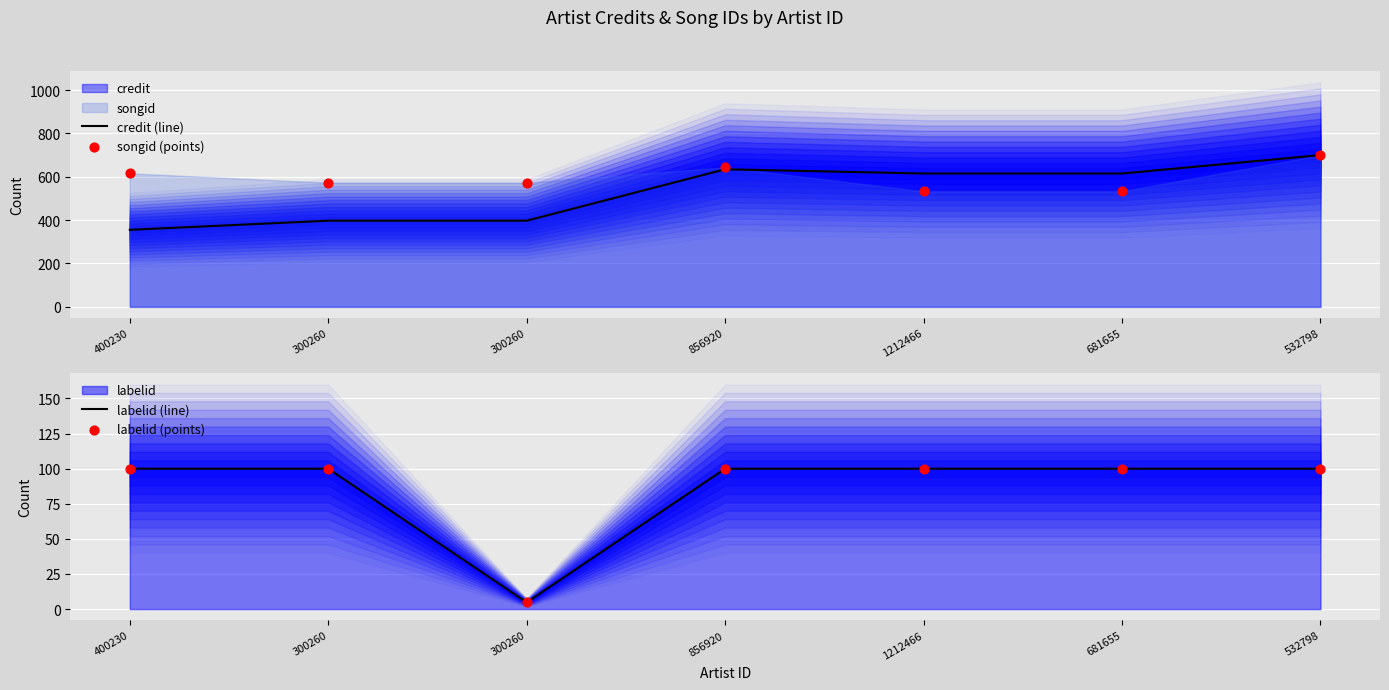

Which series has the largest total across all categories?

songid (points)